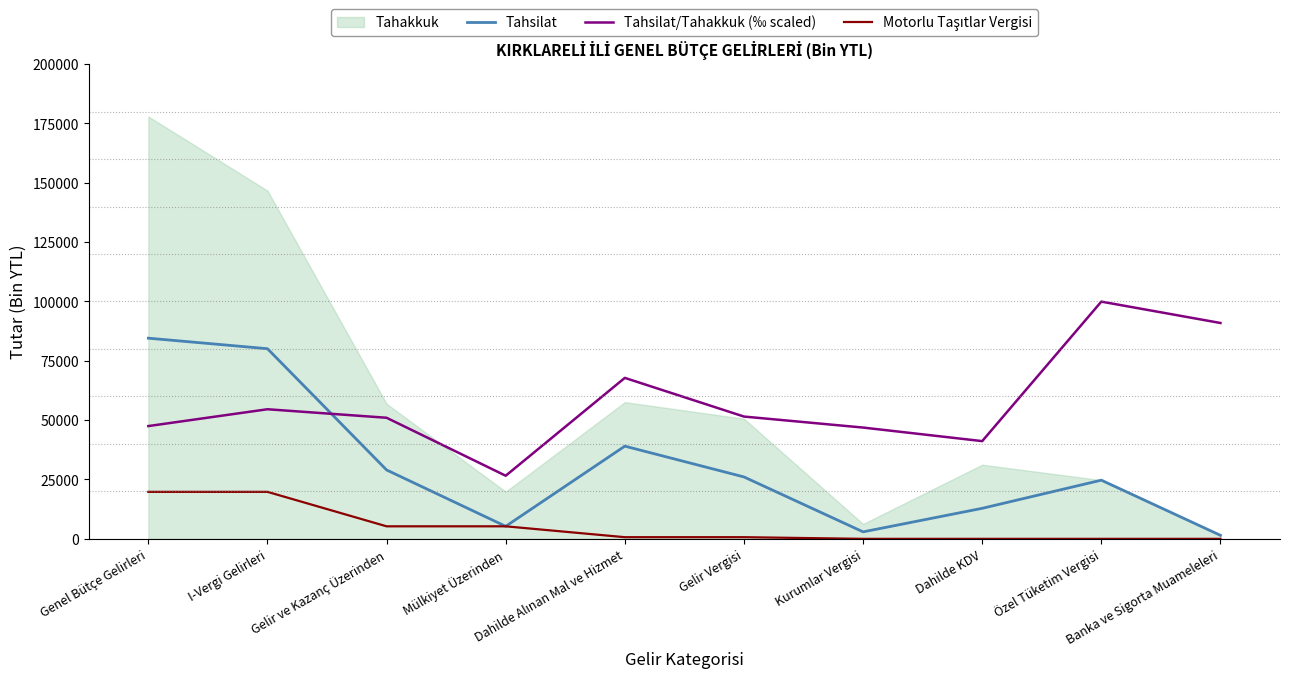

Which category has the lowest value in the Tahsilat/Tahakkuk (‰ scaled) series?

Mülkiyet Üzerinden